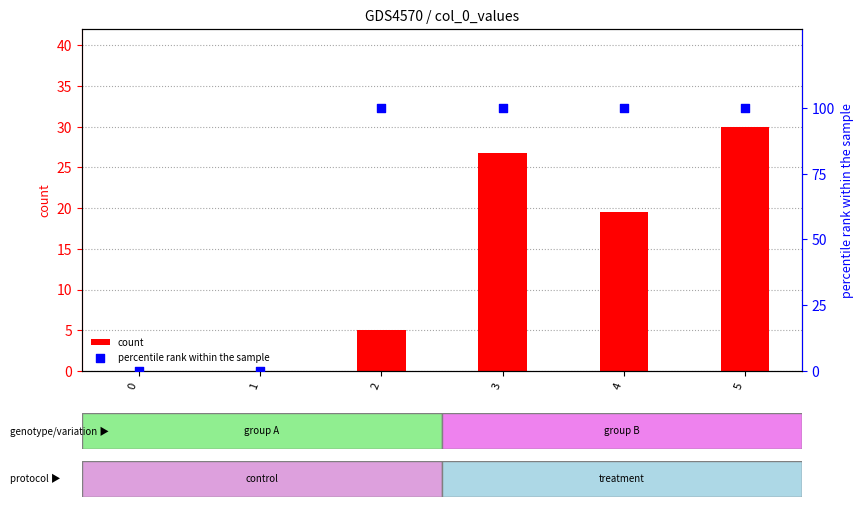

Which series has the widest spread of Y values?

percentile rank within the sample